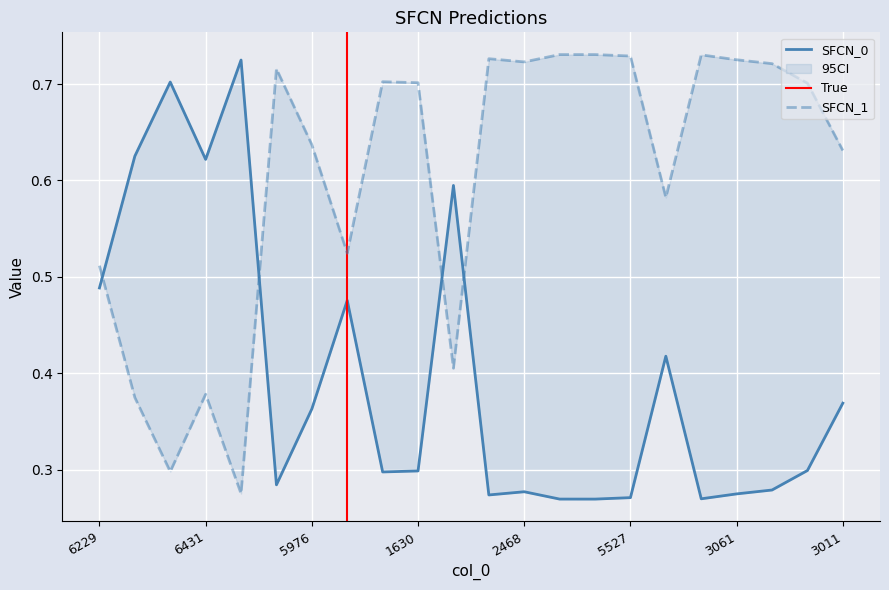

What is the approximate value of SFCN_0 at 5033?

0.3